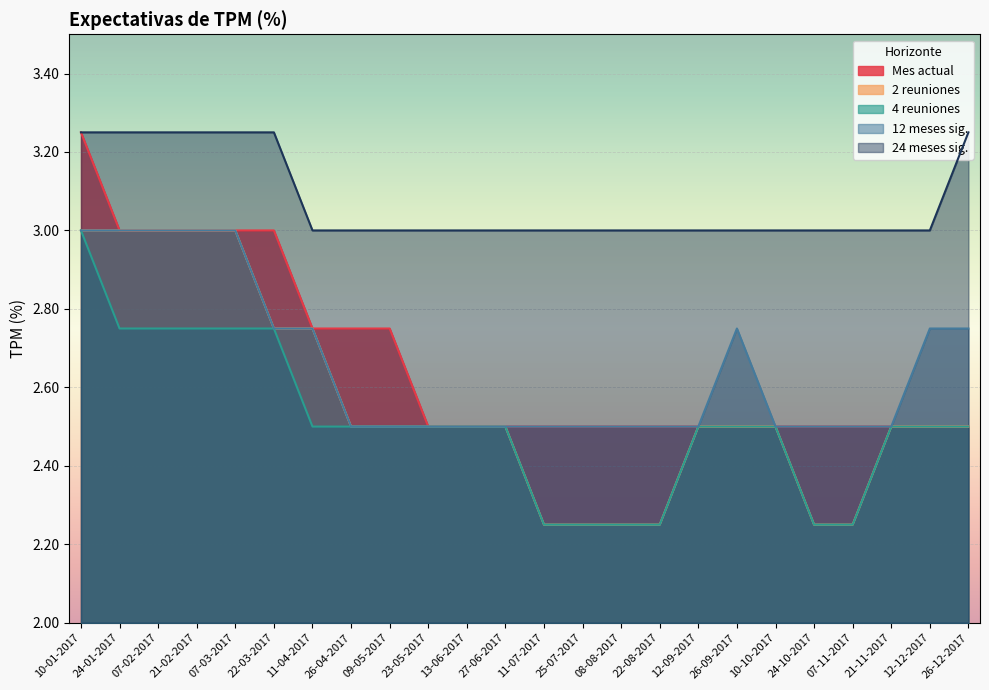

Reading left to right, transcribe all the data shown in this chart.

Mes actual: 3.2	3.0	3.0	3.0	3.0	3.0	2.8	2.8	2.8	2.5	2.5	2.5	2.5	2.5	2.5	2.5	2.5	2.5	2.5	2.5	2.5	2.5	2.5	2.5
2 reuniones: 3.0	3.0	3.0	3.0	3.0	2.8	2.8	2.5	2.5	2.5	2.5	2.5	2.2	2.2	2.2	2.2	2.5	2.5	2.5	2.2	2.2	2.5	2.5	2.5
4 reuniones: 3.0	2.8	2.8	2.8	2.8	2.8	2.5	2.5	2.5	2.5	2.5	2.5	2.2	2.2	2.2	2.2	2.5	2.5	2.5	2.2	2.2	2.5	2.5	2.5
12 meses sig.: 3.0	3.0	3.0	3.0	3.0	2.8	2.8	2.5	2.5	2.5	2.5	2.5	2.5	2.5	2.5	2.5	2.5	2.8	2.5	2.5	2.5	2.5	2.8	2.8
24 meses sig.: 3.2	3.2	3.2	3.2	3.2	3.2	3.0	3.0	3.0	3.0	3.0	3.0	3.0	3.0	3.0	3.0	3.0	3.0	3.0	3.0	3.0	3.0	3.0	3.2